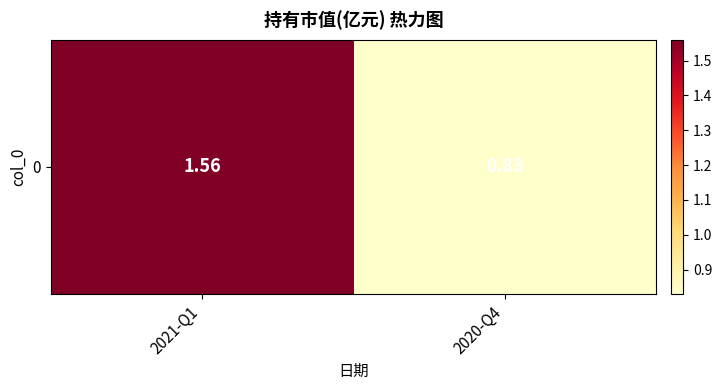

Rank the categories by value from lowest to highest.

2020-Q4, 2021-Q1